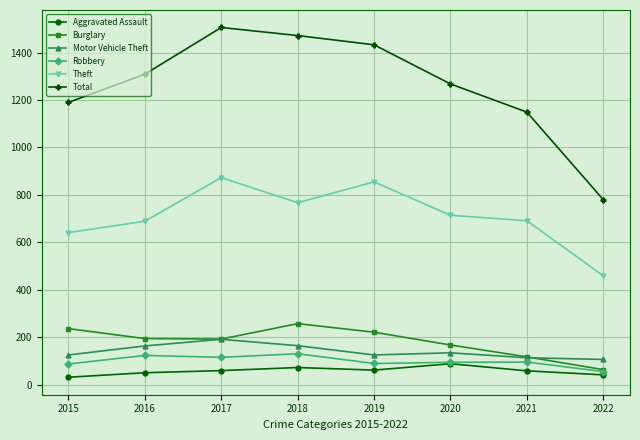

True or false: Total and Robbery intersect in this chart.

False